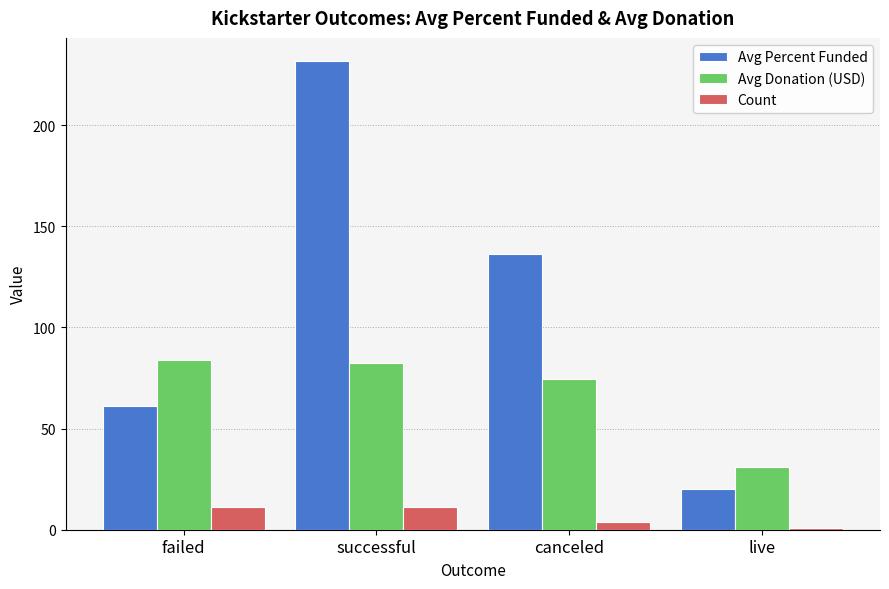

List the labels in order of Avg Percent Funded value, largest first.

successful, canceled, failed, live